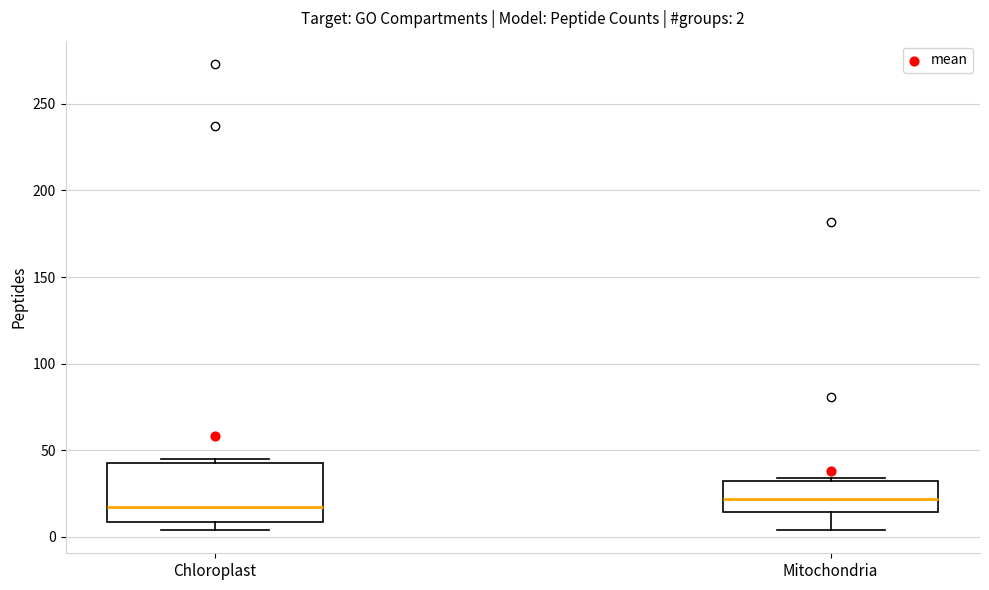

Comparing the boxes themselves (not the whiskers), which one is the tallest?

Chloroplast